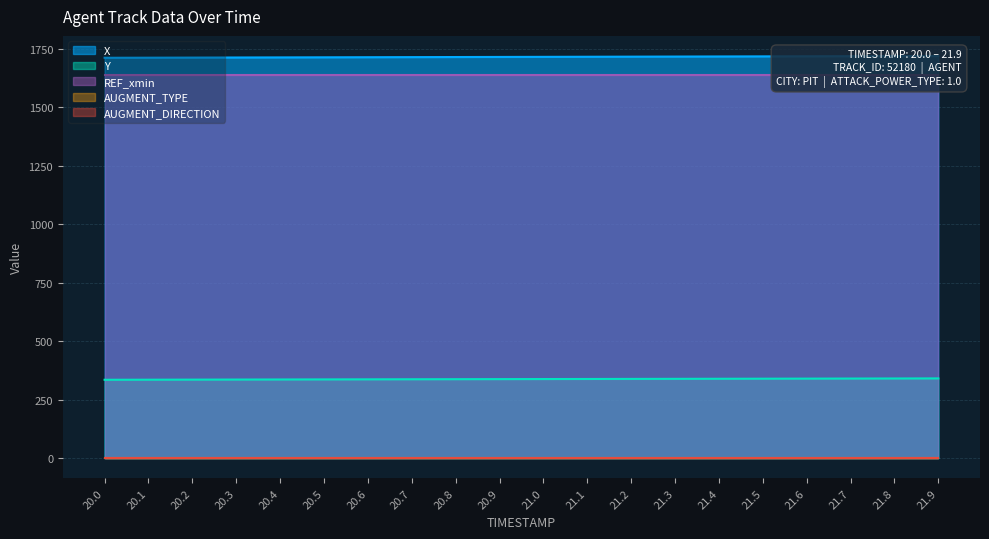

Is it true that X equals 2968.4 at 21.7?

False